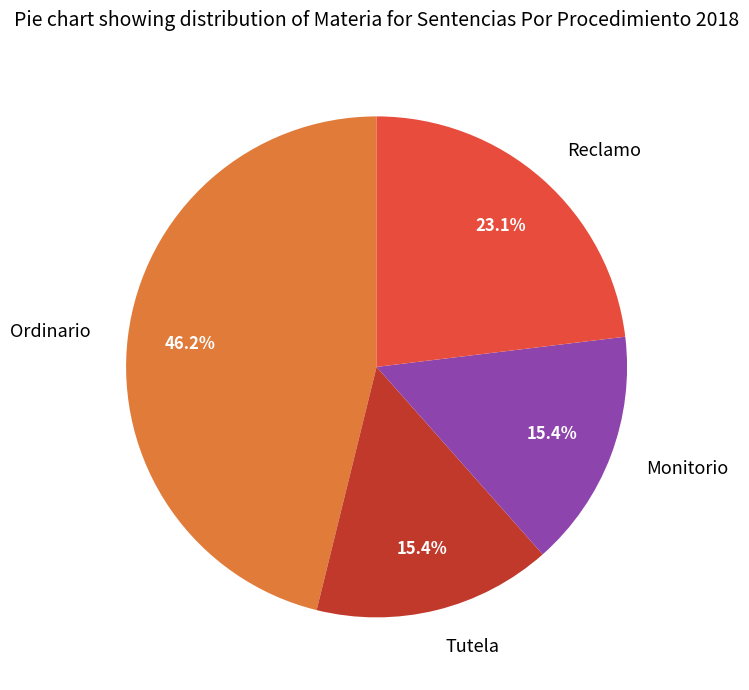

What is the largest slice in the pie chart?

Ordinario